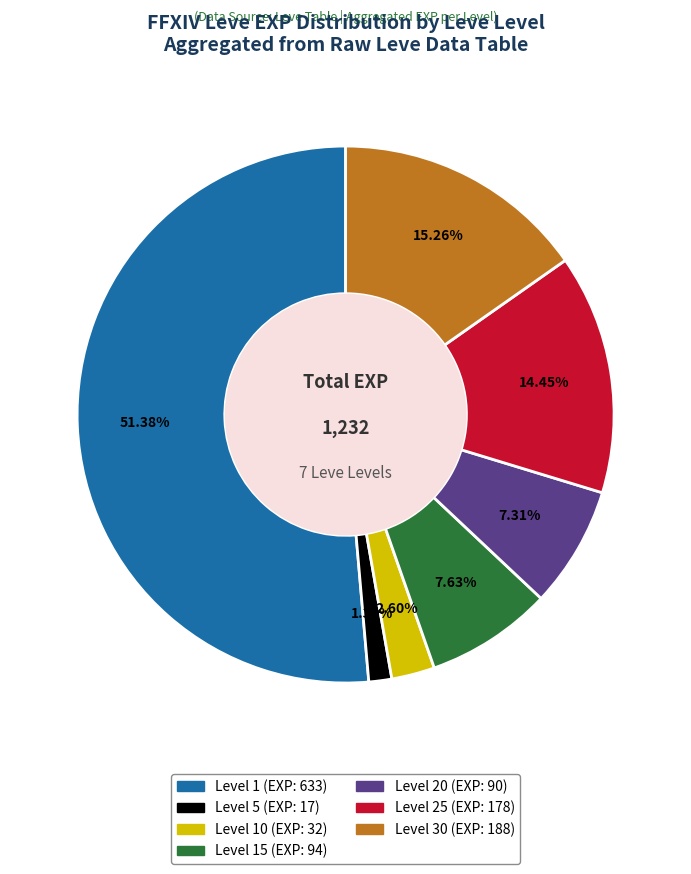

Is there a majority slice in this chart?

Yes